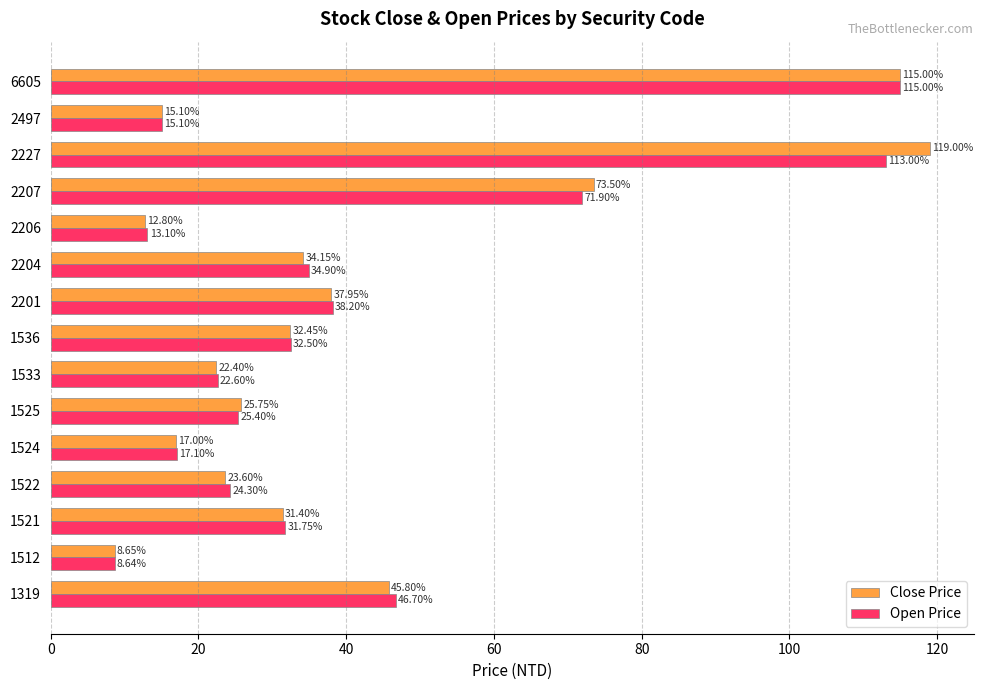

At which label is Close Price closest to 63?

2207